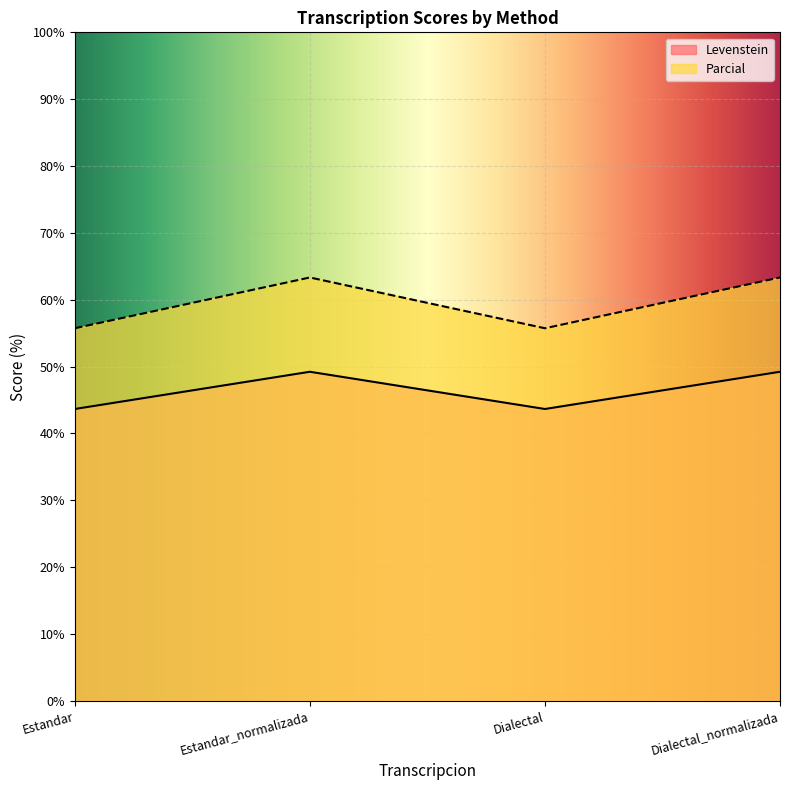

Rank the categories by Parcial value from highest to lowest.

Estandar_normalizada, Dialectal_normalizada, Estandar, Dialectal